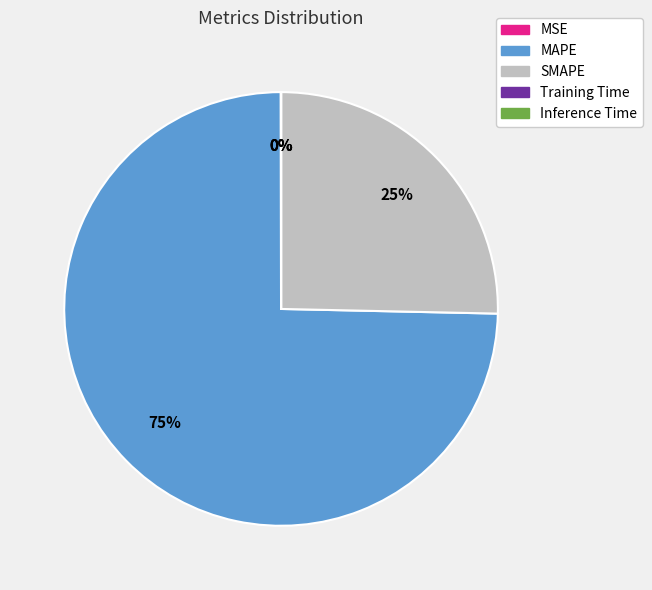

To the nearest percent, what is the average slice percentage?

20%